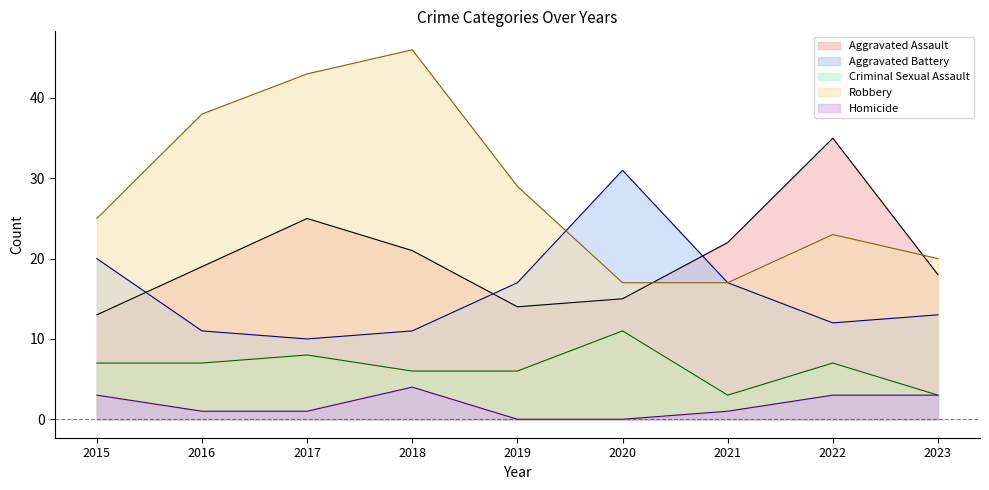

What is the sum of all Homicide values?

16